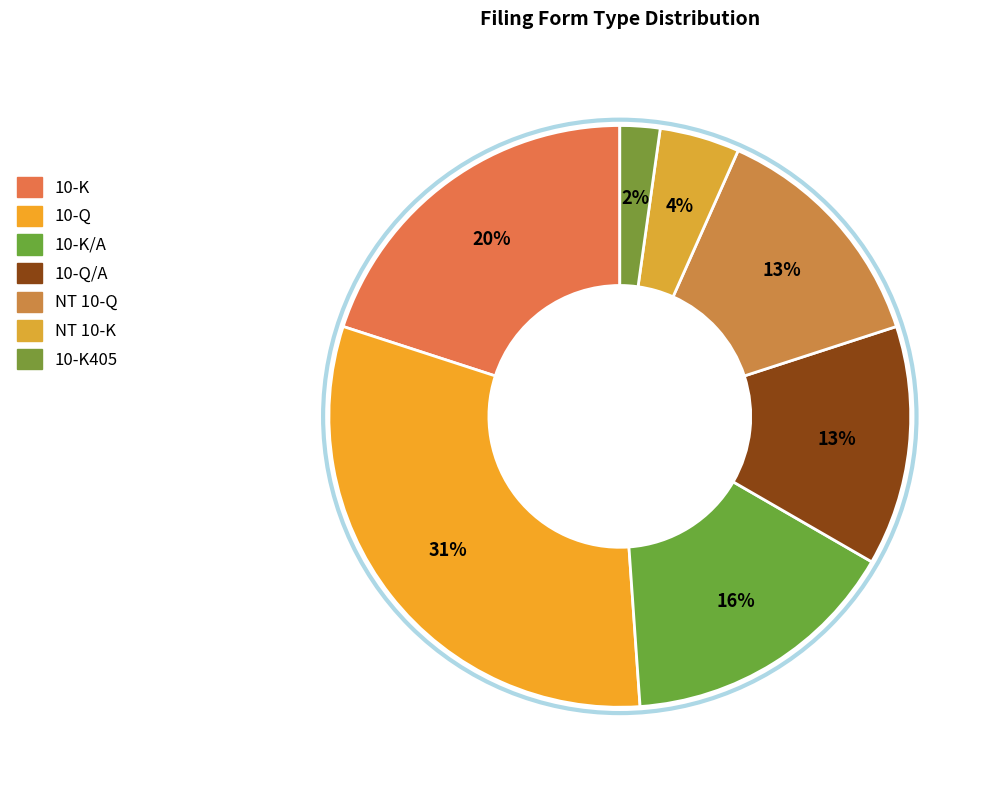

How many slices are in this pie chart?

7